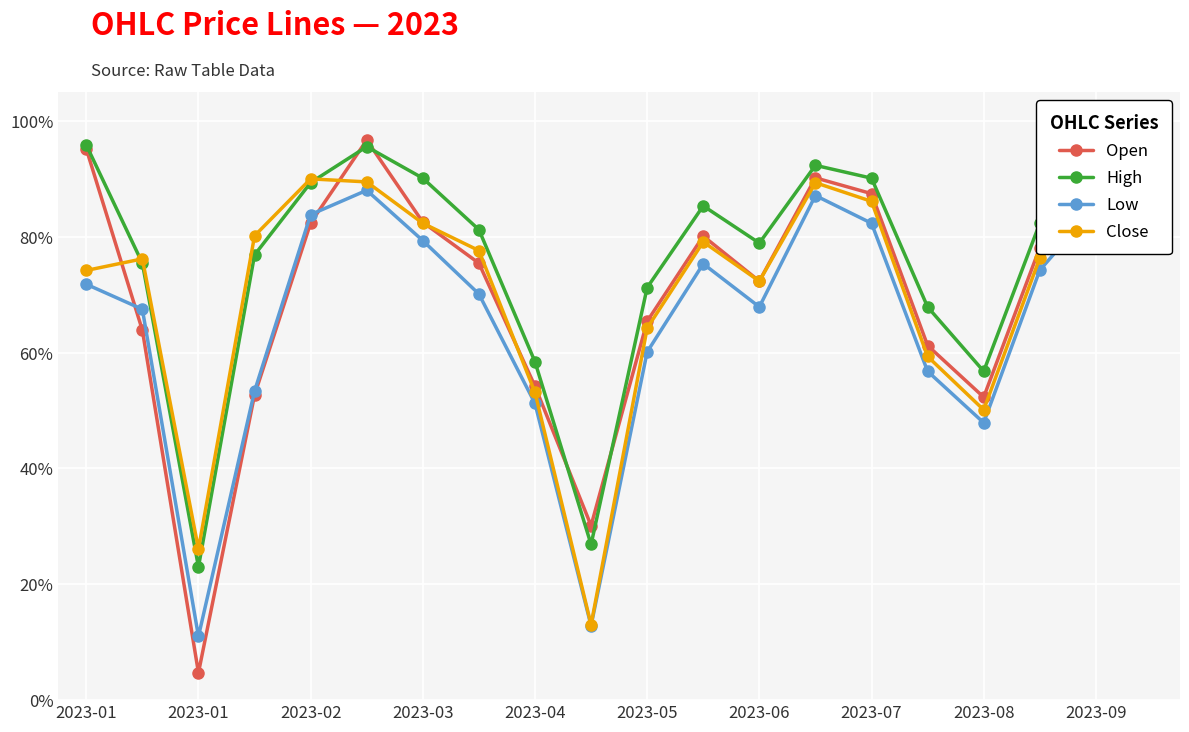

True or false: Open and Close cross at least once.

True